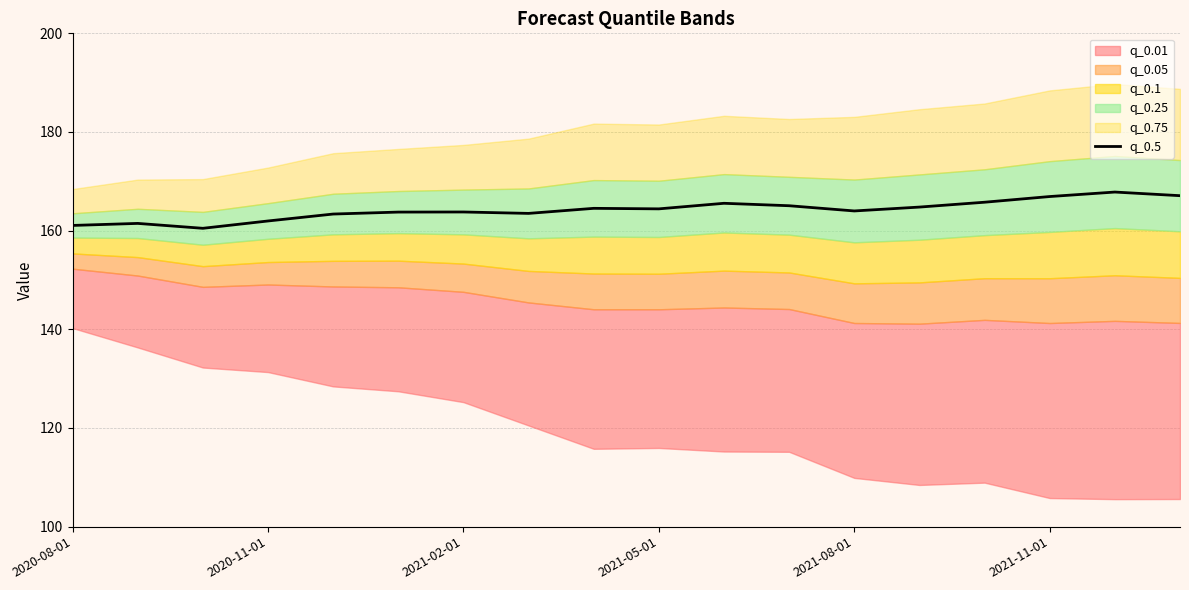

What is the sum of all values?

2955.3